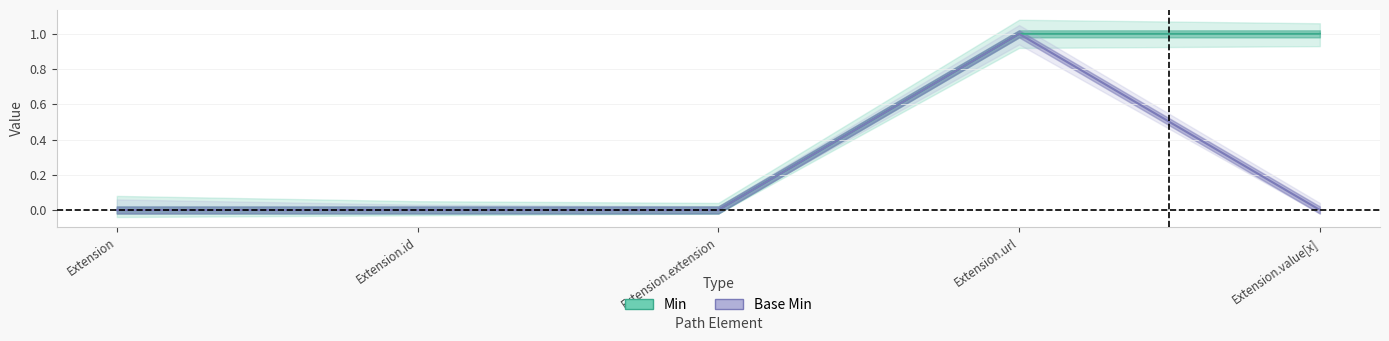

What is the maximum value for Base Min?

1